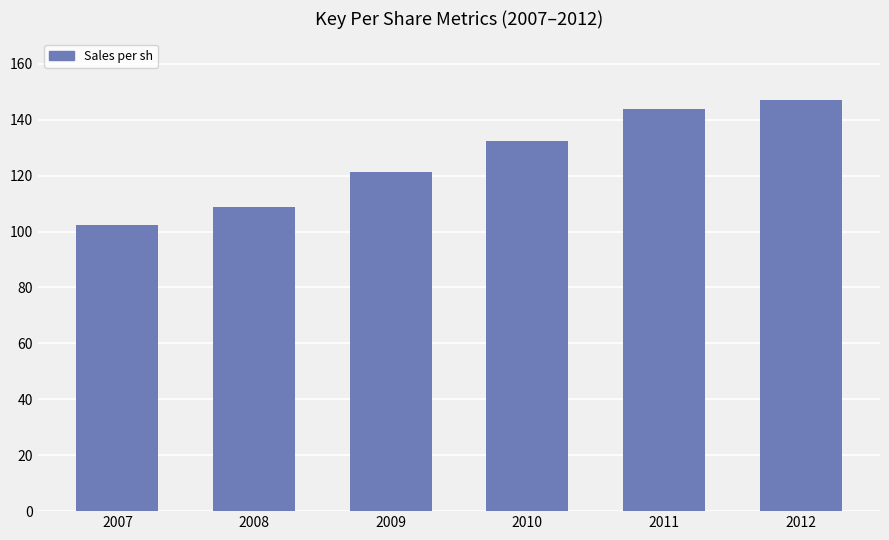

What is the value of the 3rd bar from the left?

121.2